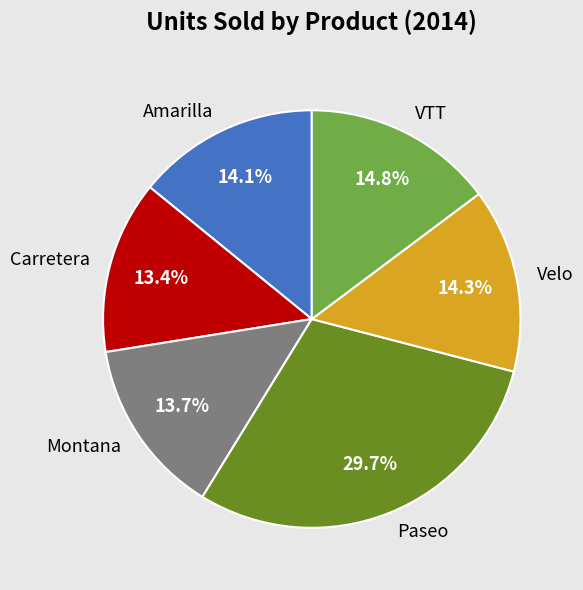

Is Amarilla the majority of the pie?

No